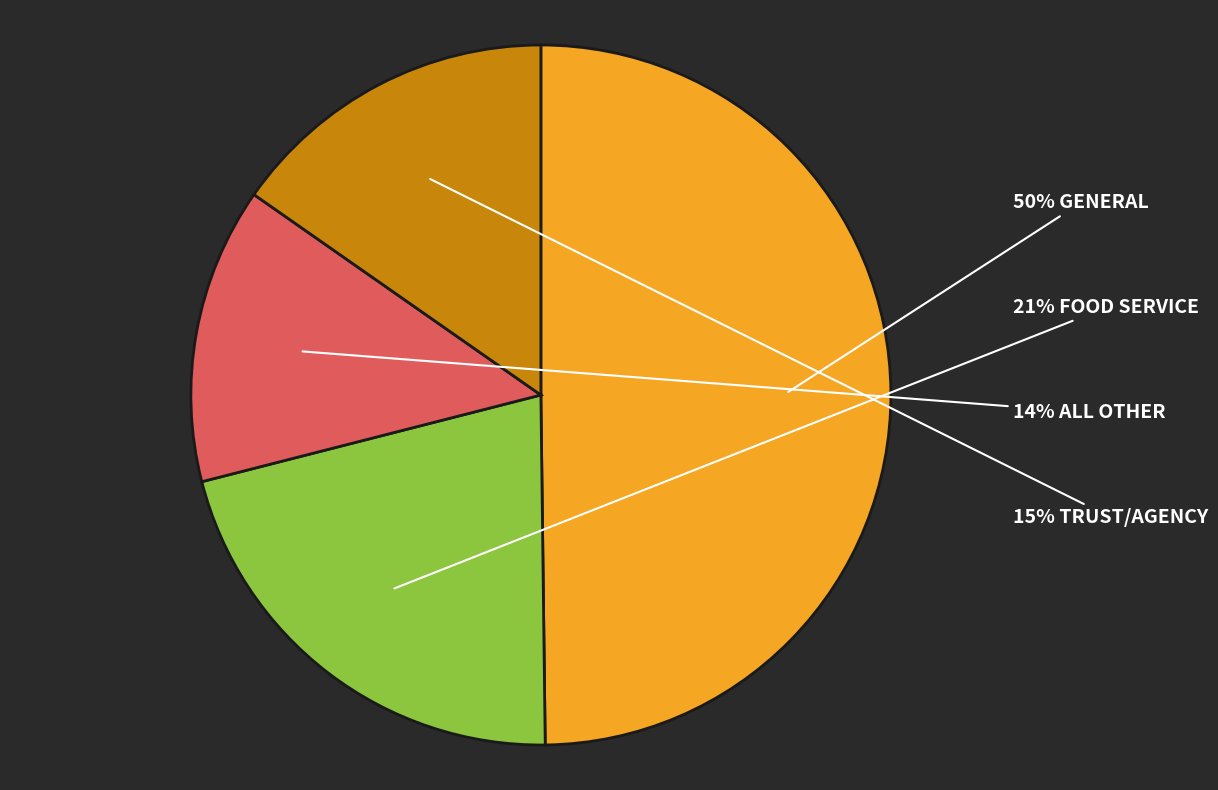

To the nearest percent, what is the difference between the largest and smallest slice percentages?

36%